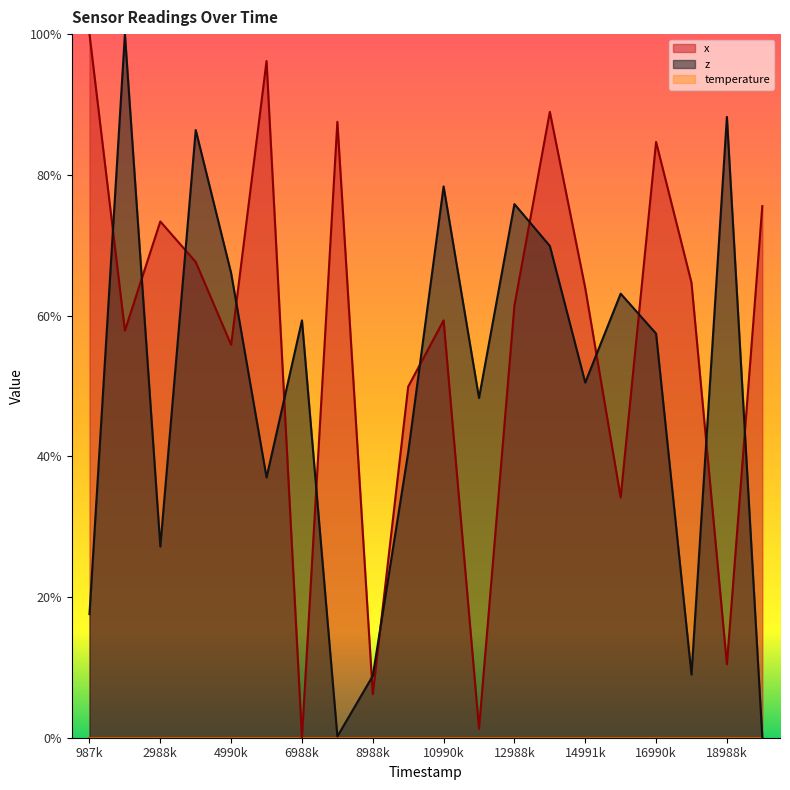

Which series ends up on top after the final intersection of z and x?

x